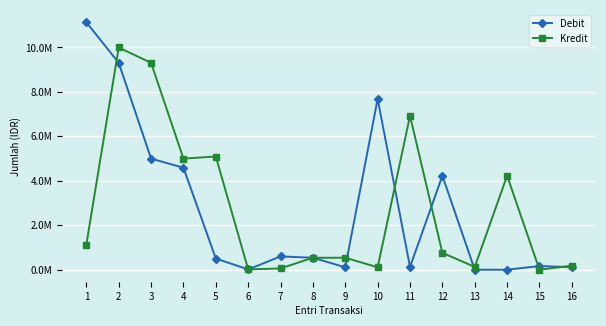

Is this an area chart (filled region under the line)?

No